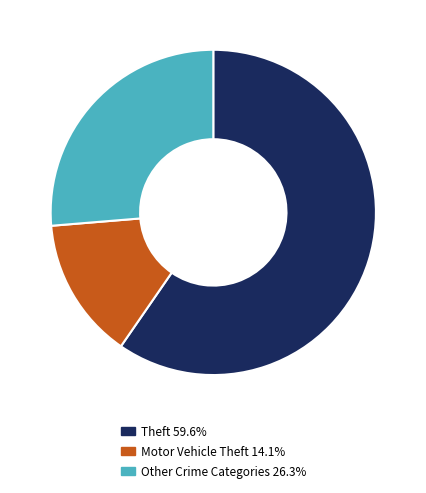

Combined, do Theft 59.6% and Other Crime Categories 26.3% account for over 50%?

Yes